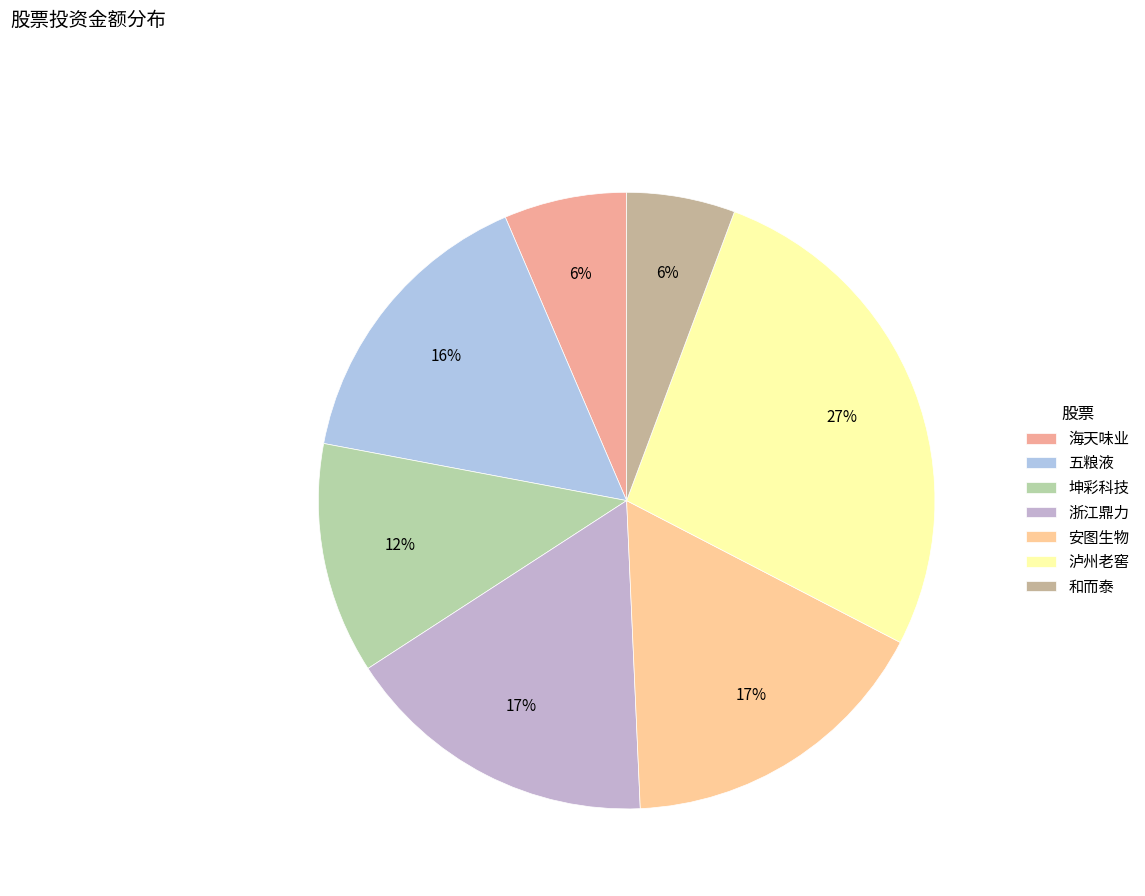

To the nearest percent, what is the average slice percentage?

14%